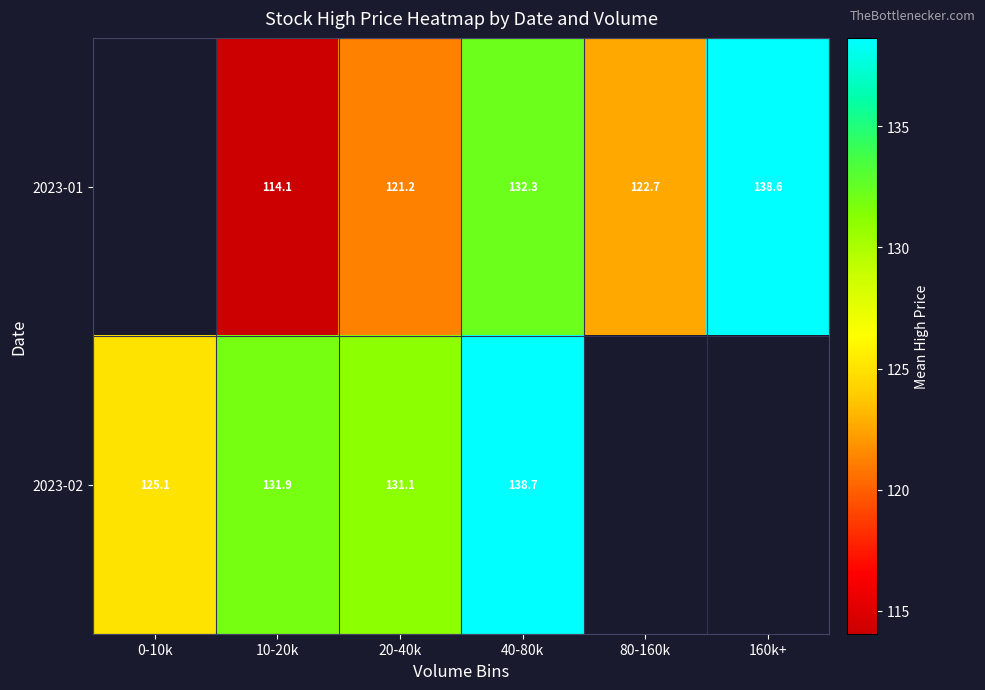

What is the highest value of the 2023-02 series?

138.7